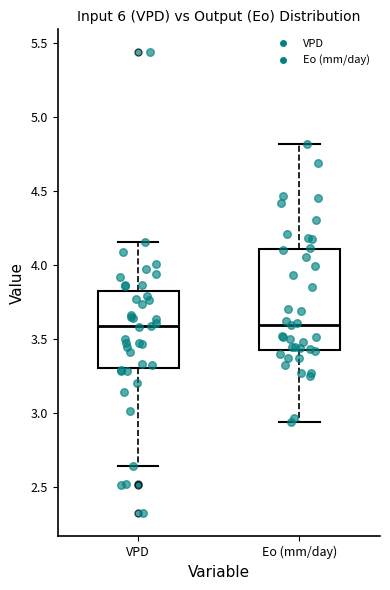

Comparing the boxes themselves (not the whiskers), which one is the tallest?

Eo (mm/day)